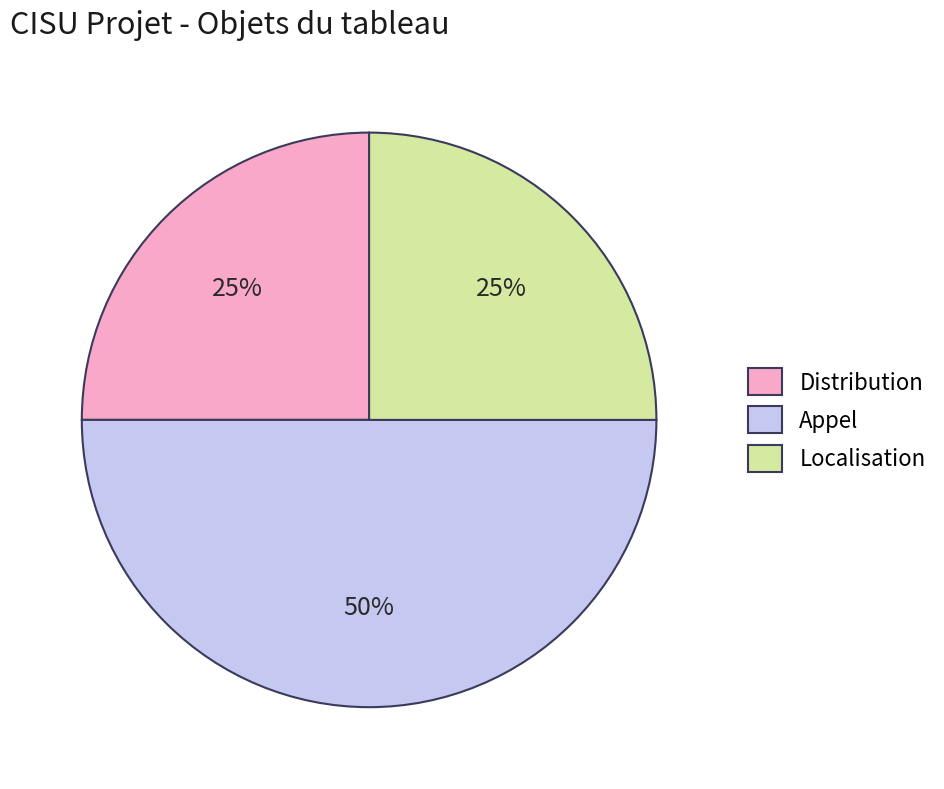

Does Distribution account for over 50% of the chart?

No